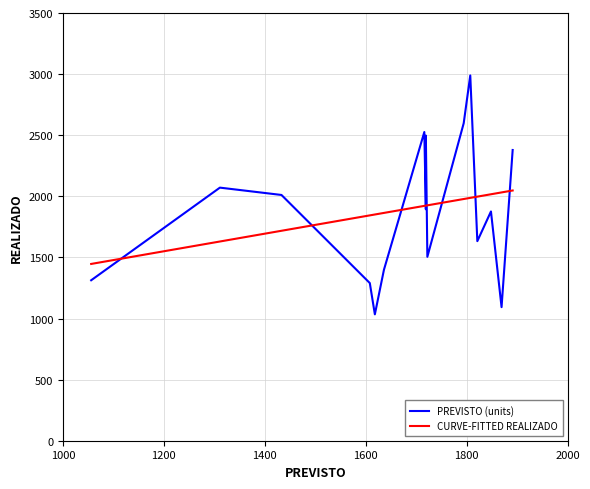

Does the chart display data point markers on the line(s)?

No